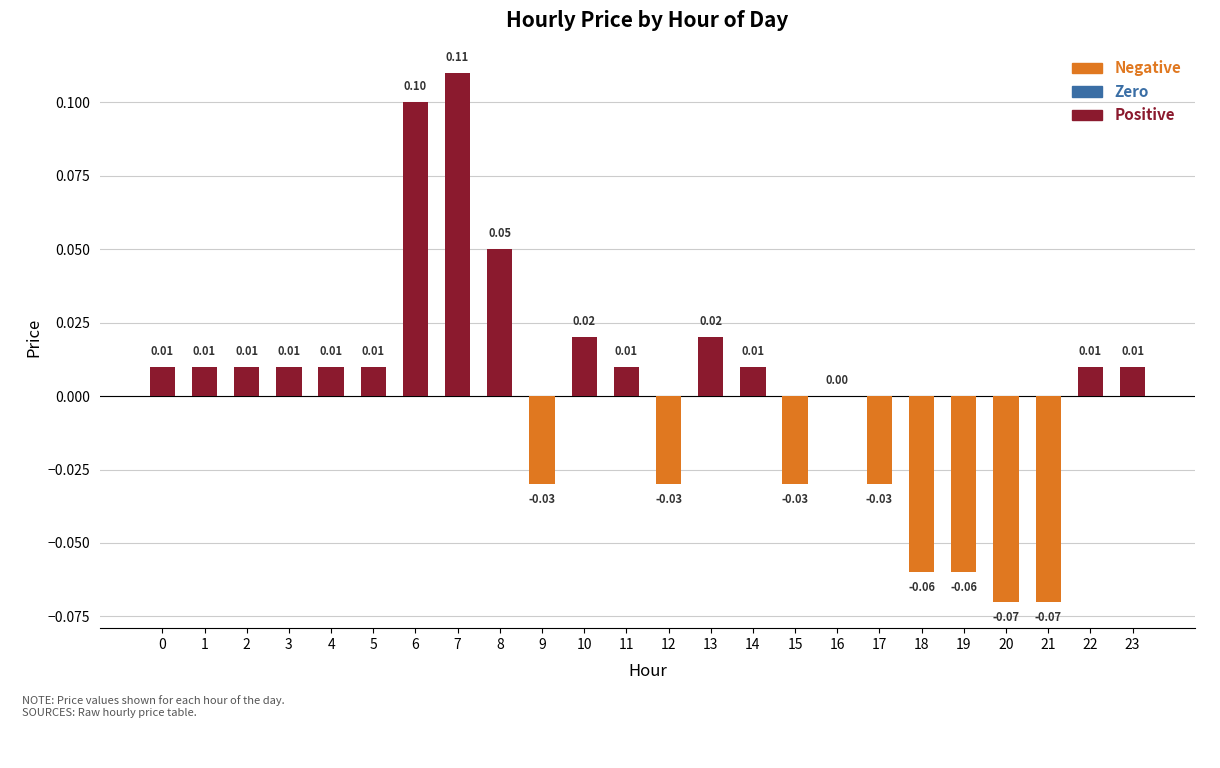

Which has a higher value, 3 or 15?

3